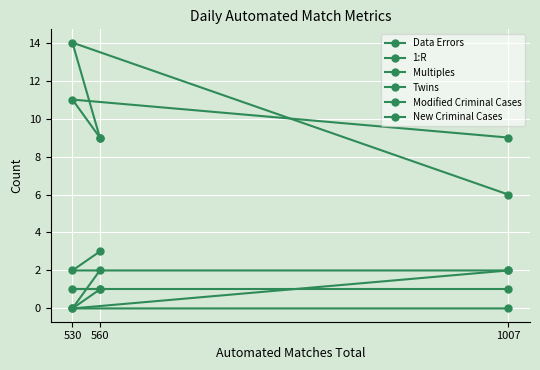

Where does the Data Errors series first go above 9?

530